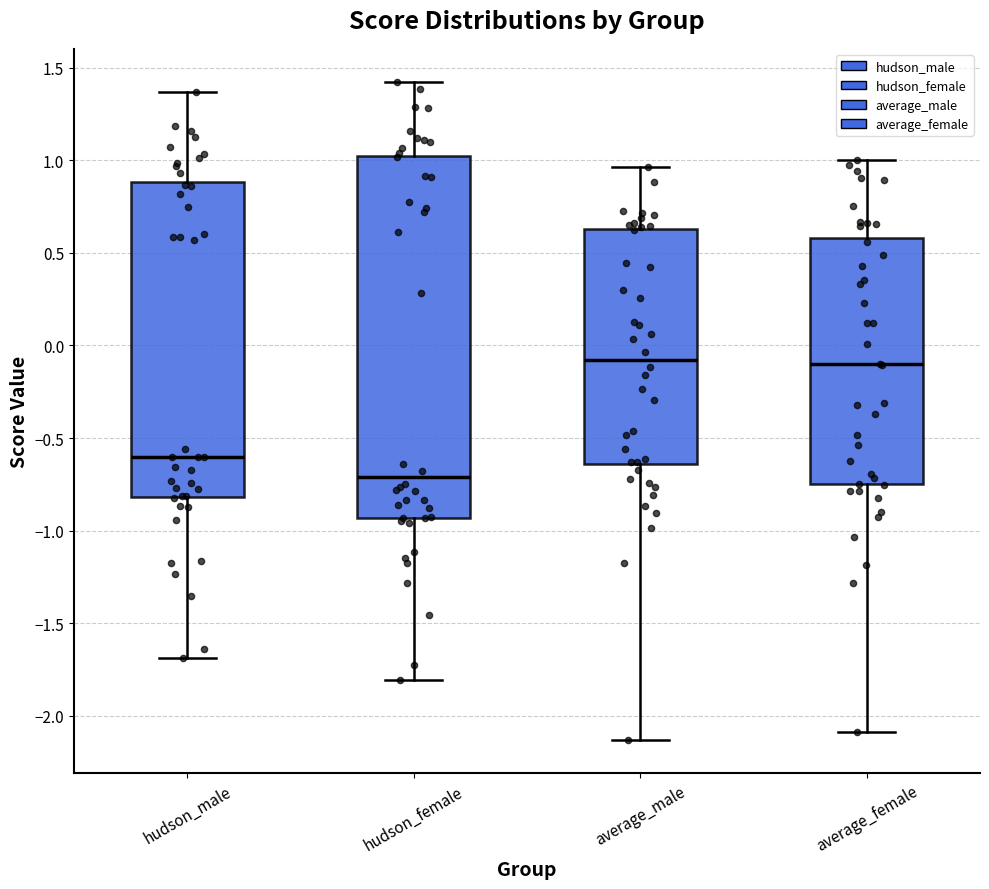

Comparing the boxes themselves (not the whiskers), which one is the tallest?

hudson_female